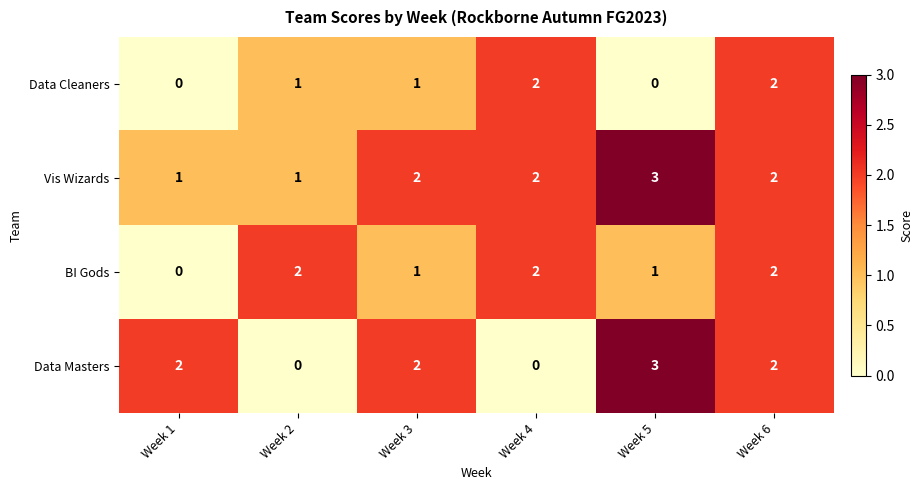

Is it true that Data Masters equals 3 at Week 5?

True